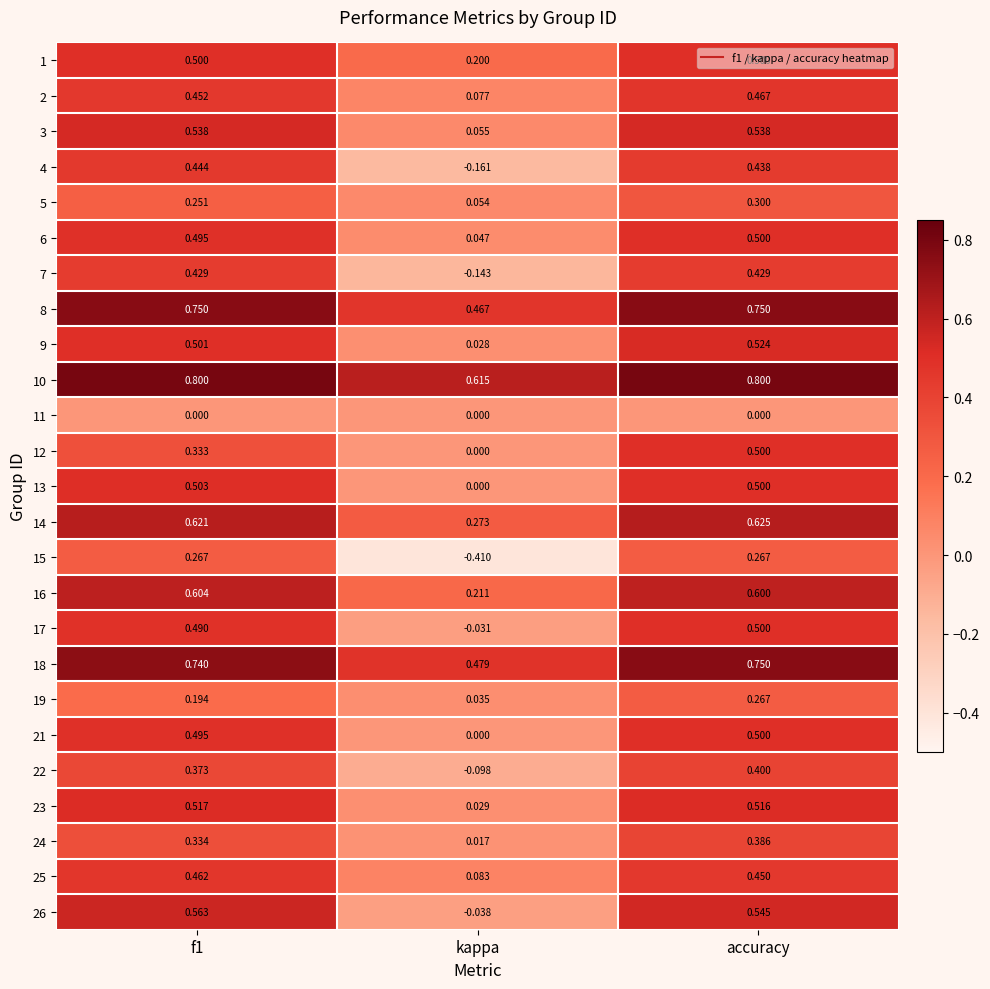

Where is 18 nearest to the value 0?

kappa